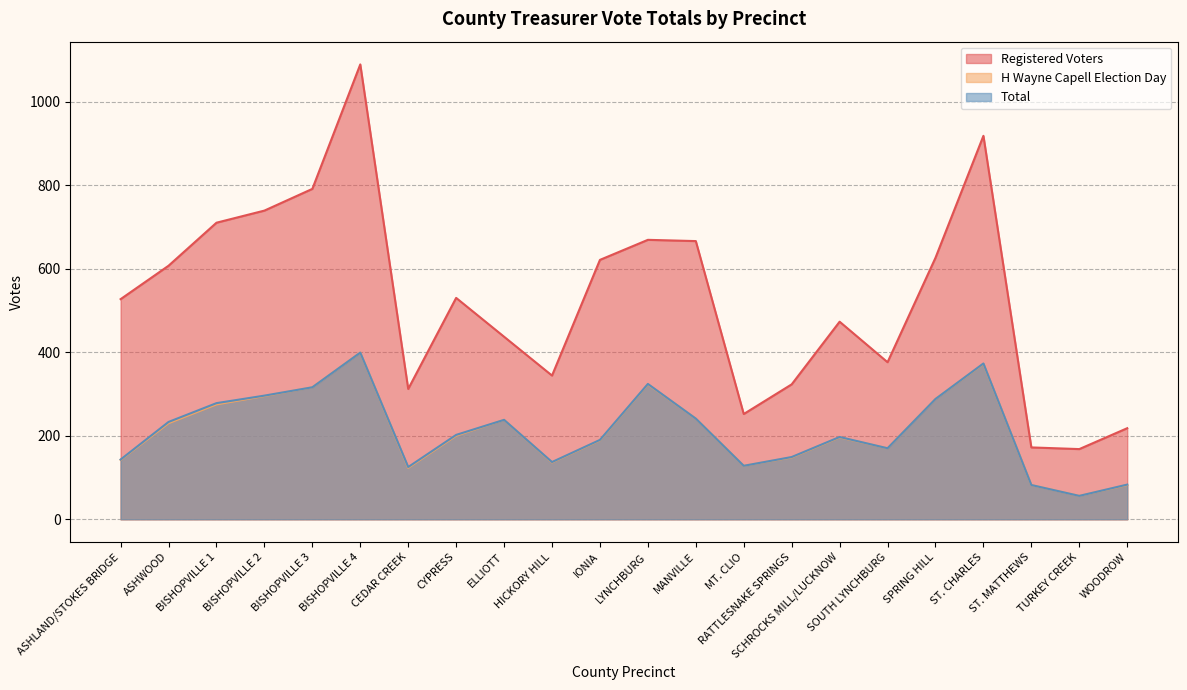

Rank the categories by H Wayne Capell Election Day value from highest to lowest.

BISHOPVILLE 4, ST. CHARLES, LYNCHBURG, BISHOPVILLE 3, BISHOPVILLE 2, SPRING HILL, BISHOPVILLE 1, MANVILLE, ELLIOTT, ASHWOOD, CYPRESS, SCHROCKS MILL/LUCKNOW, IONIA, SOUTH LYNCHBURG, RATTLESNAKE SPRINGS, ASHLAND/STOKES BRIDGE, HICKORY HILL, MT. CLIO, CEDAR CREEK, ST. MATTHEWS, WOODROW, TURKEY CREEK